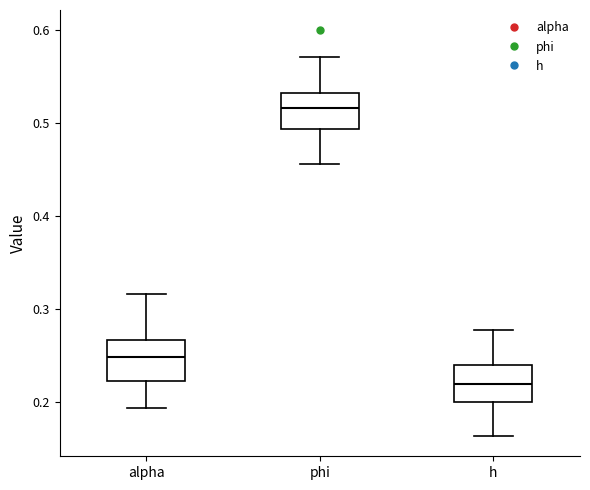

Which box has the lowest median line?

h